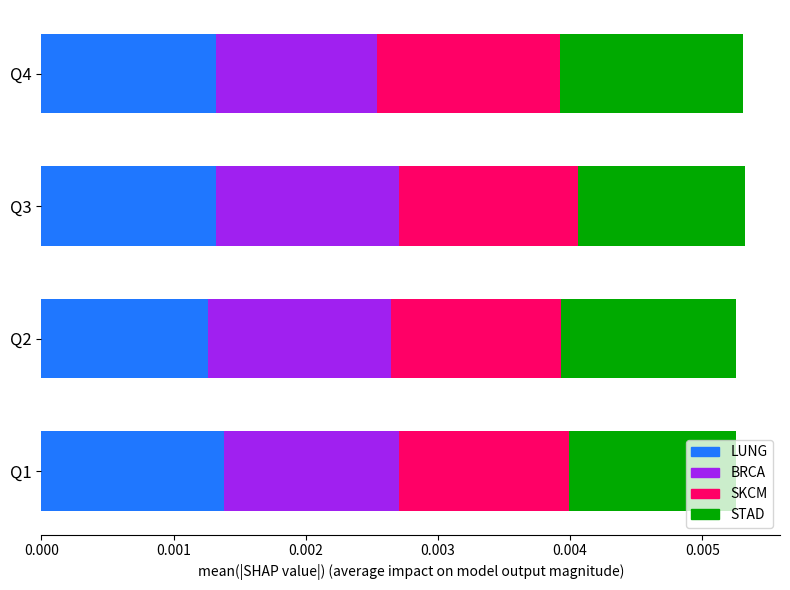

What are all the series names shown in the legend?

LUNG, BRCA, SKCM, STAD